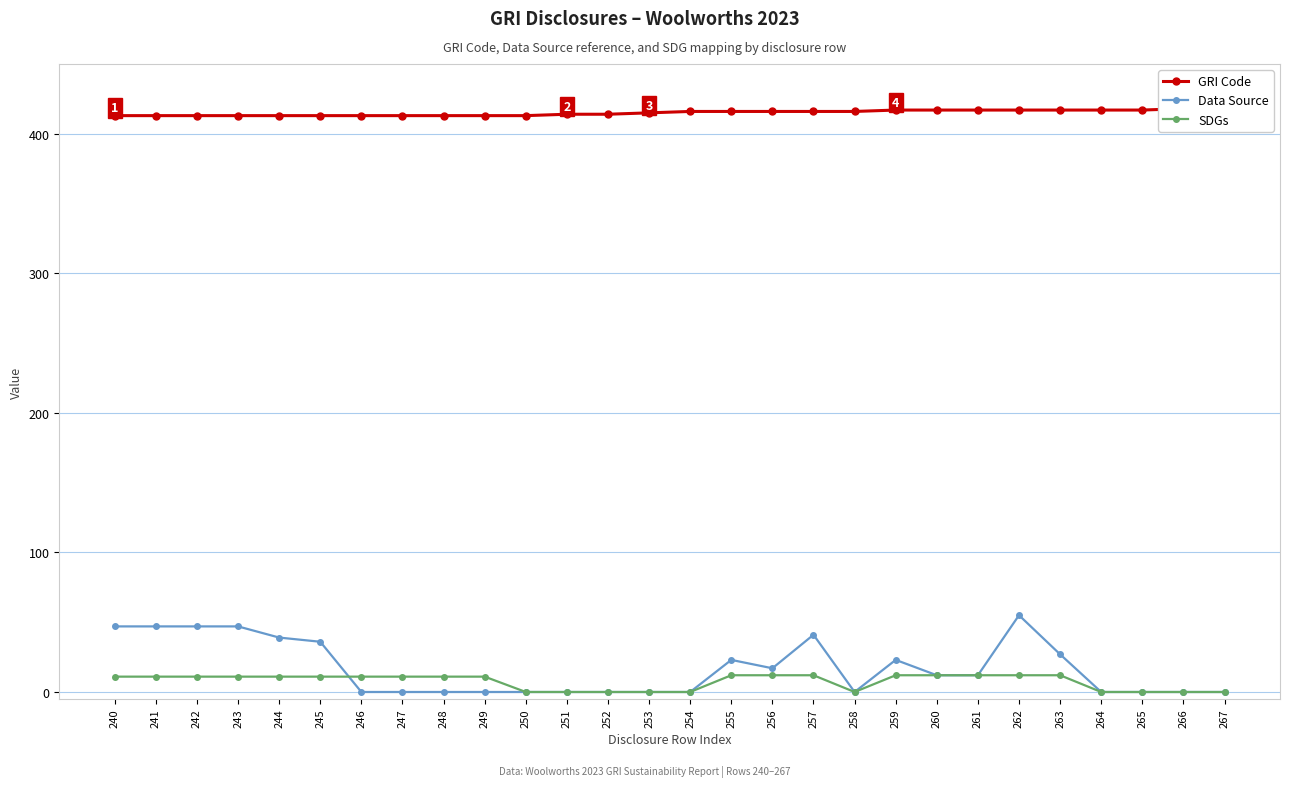

What is the total value across all series at 245?

460